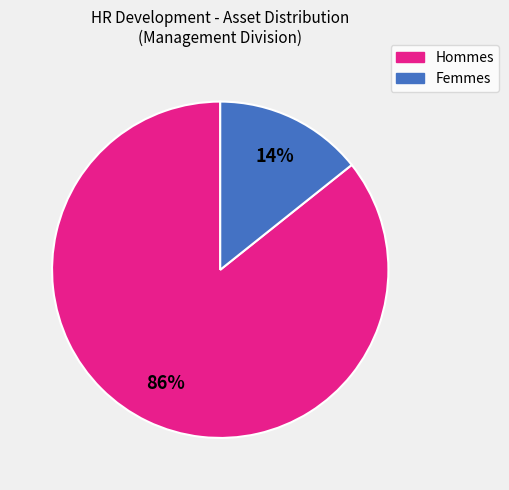

Is there any slice that represents more than half of the pie?

Yes